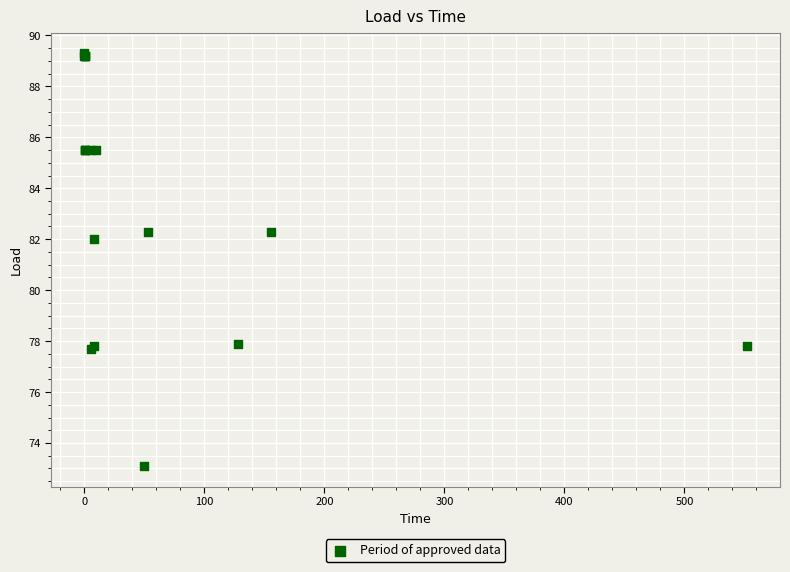

What Y value in the scatter plot is closest to 81?

82.0